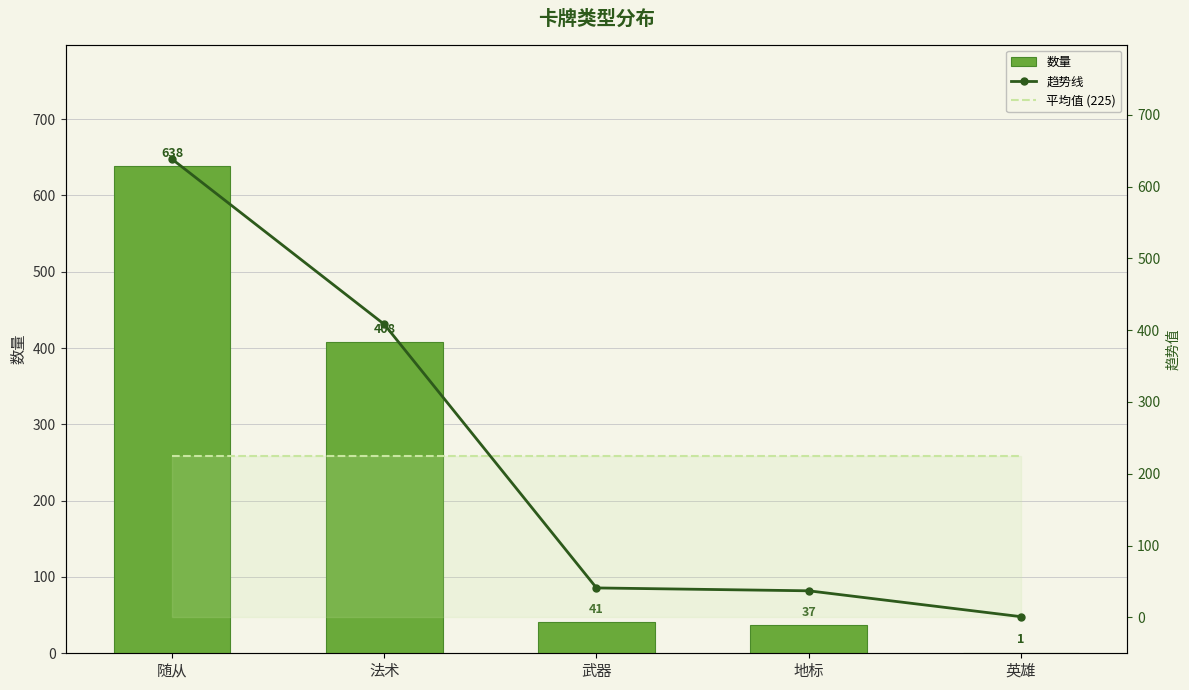

What is the difference between the second highest and minimum values in the 趋势线 series?

407